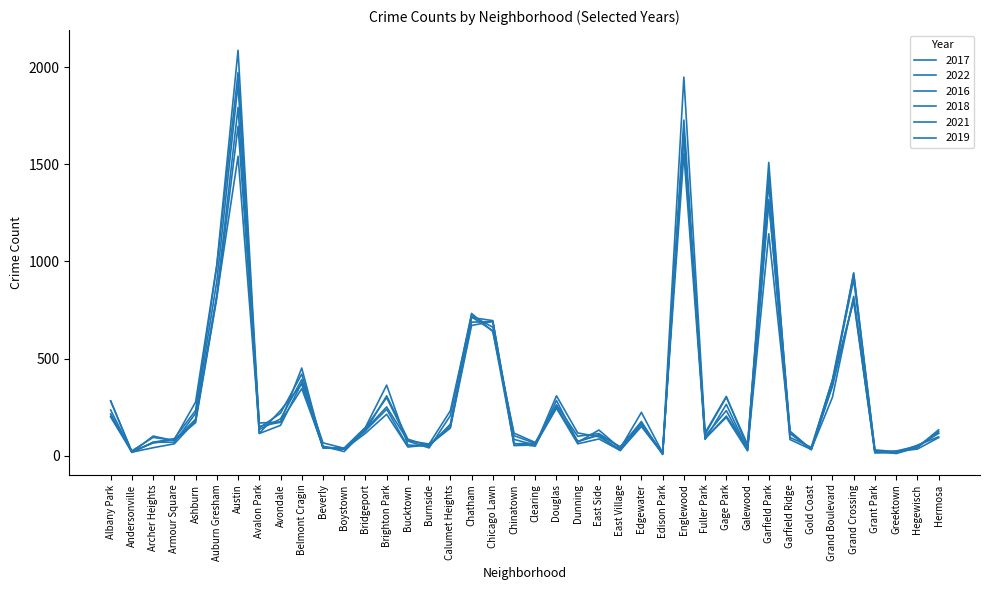

At which category does the chart reach its minimum across all series?

Edison Park